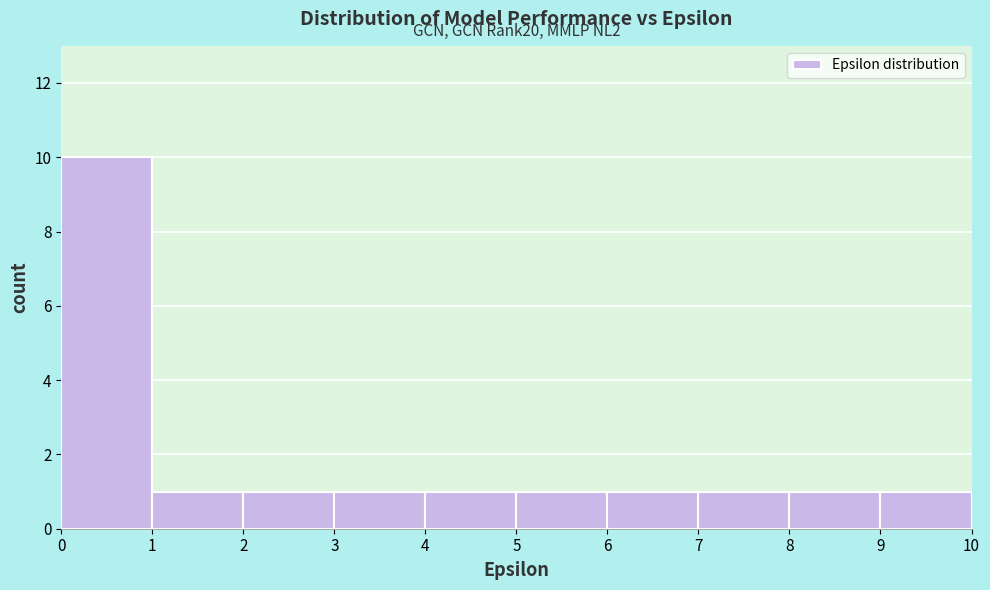

Over which range of the x-axis is the bar tallest?

0 to 1